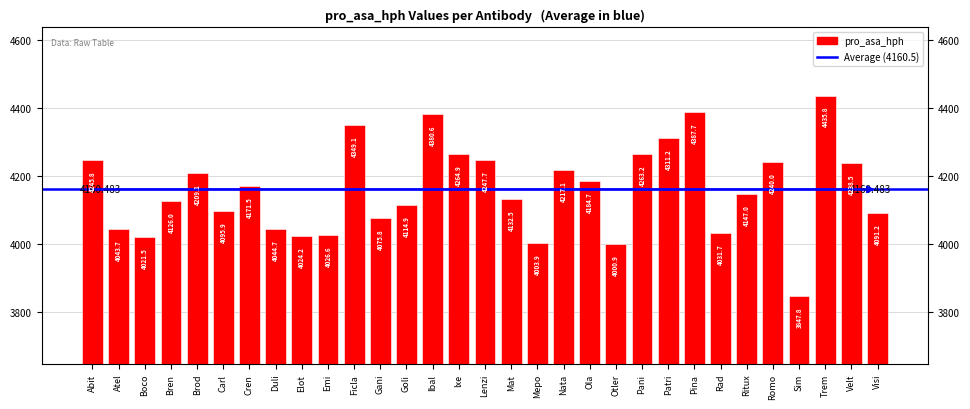

List the labels in order of value, largest first.

Trem, Pina, Ibal, Ficla, Patri, Ixe, Pani, Lenzi, Abit, Romo, Velt, Nata, Brod, Ola, Cren, Ritux, Mat, Bren, Goli, Carl, Visi, Gani, Duli, Atel, Rad, Emi, Elot, Boco, Mepo, Otler, Sim